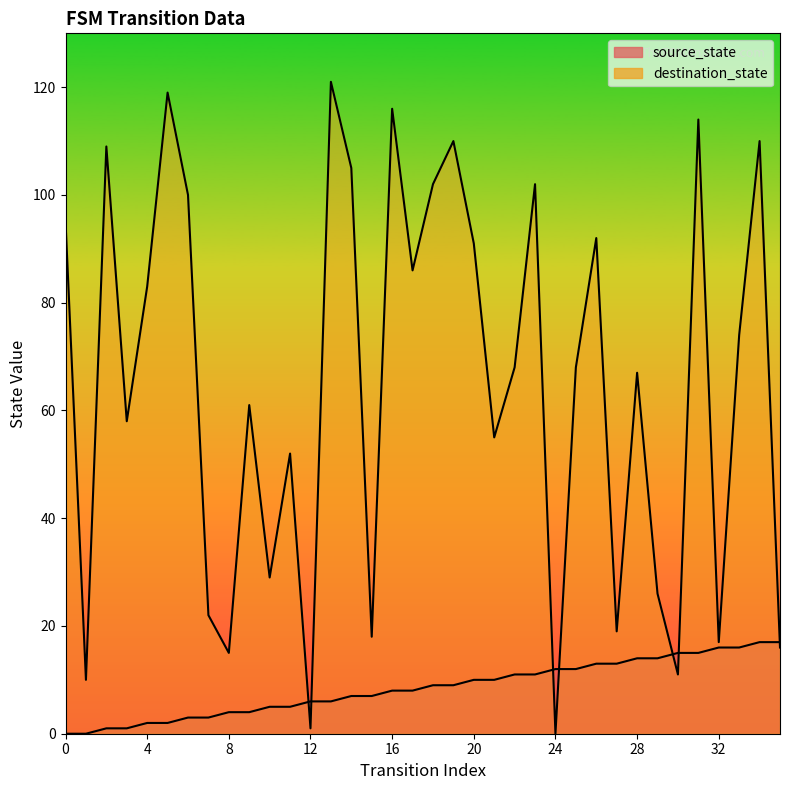

Which series has the largest range (max minus min)?

destination_state